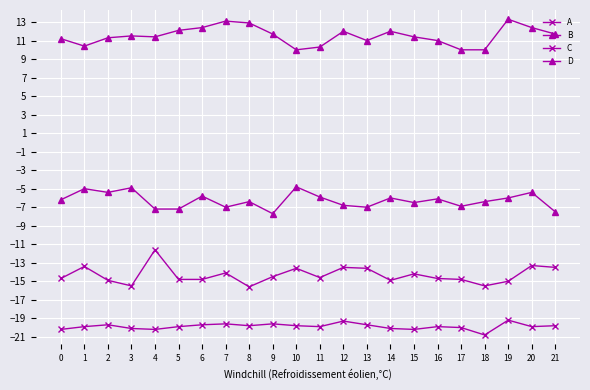

How many lines are shown in the chart?

4